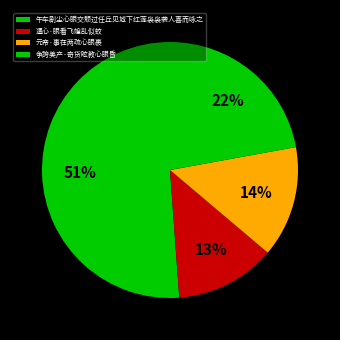

To the nearest percent, what percentage of the pie is 遣心·眼看飞蝗乱似蚊?

13%